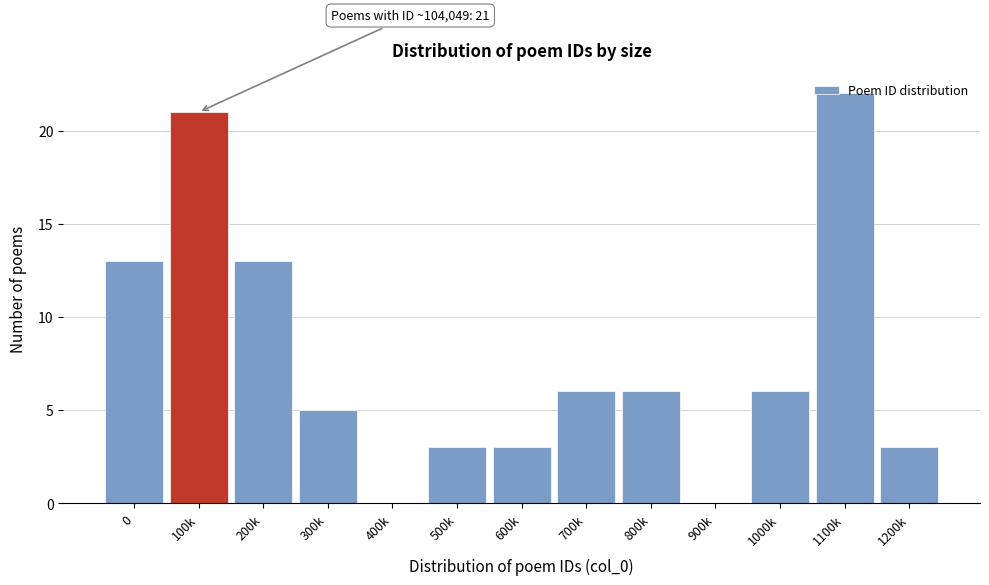

Between 100k and 800k, which is larger?

100k